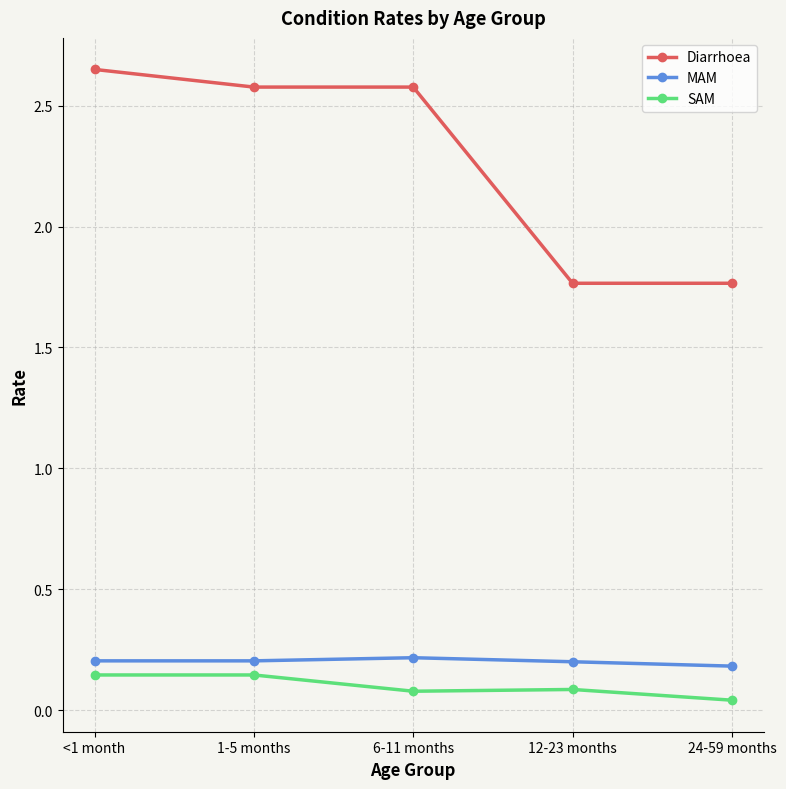

At how many categories does at least one series exceed 1?

5